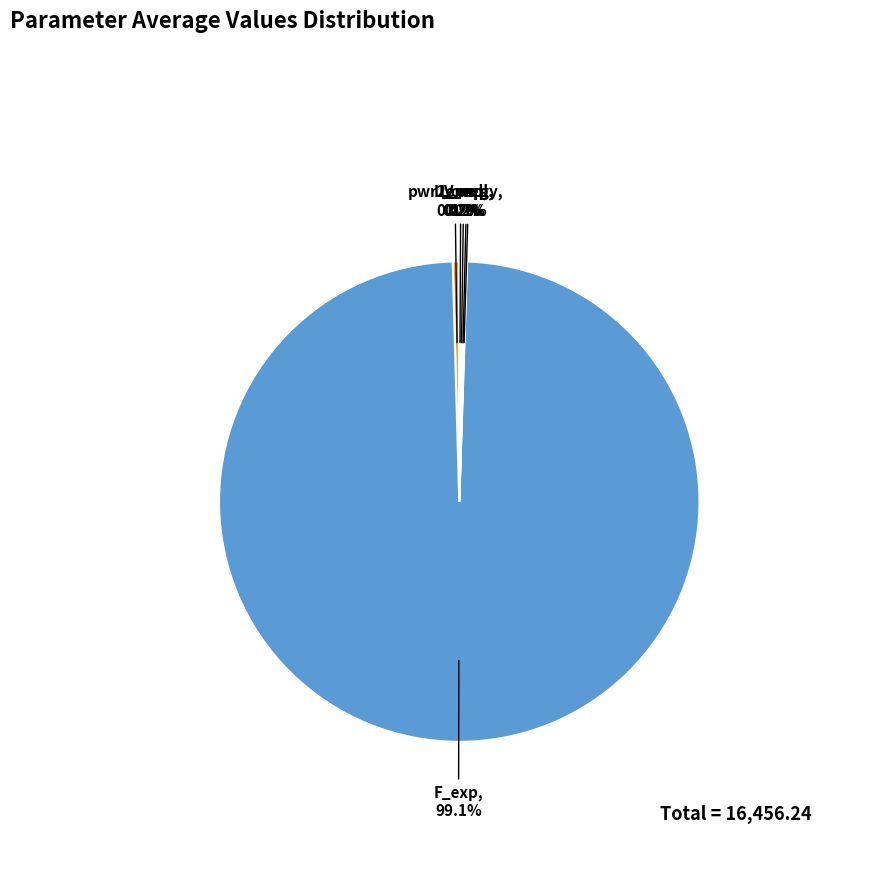

Which category has the biggest portion of the pie?

F_exp